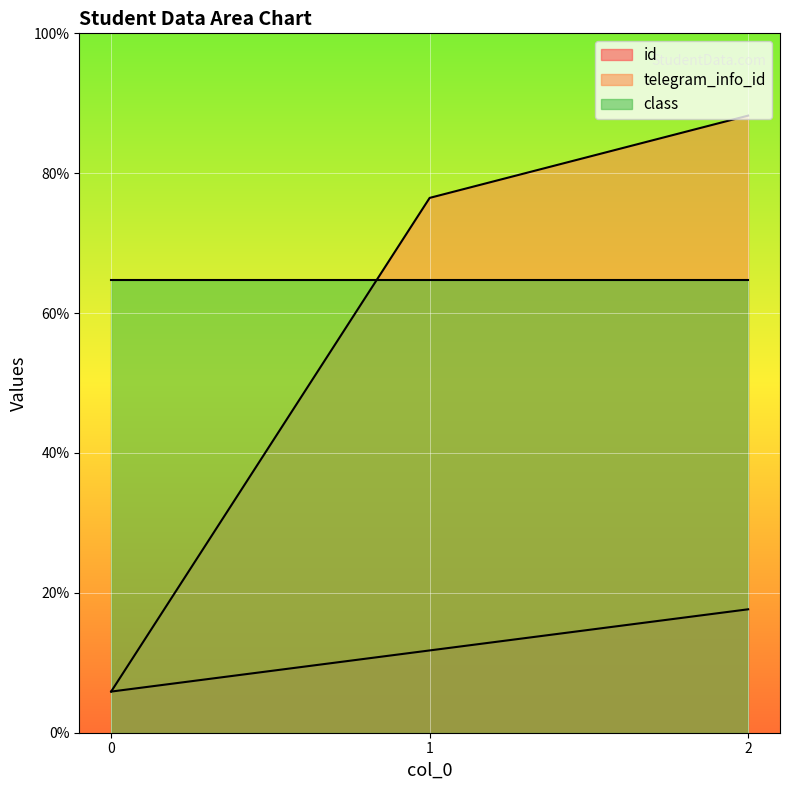

What are all the series names shown in the legend?

id, telegram_info_id, class